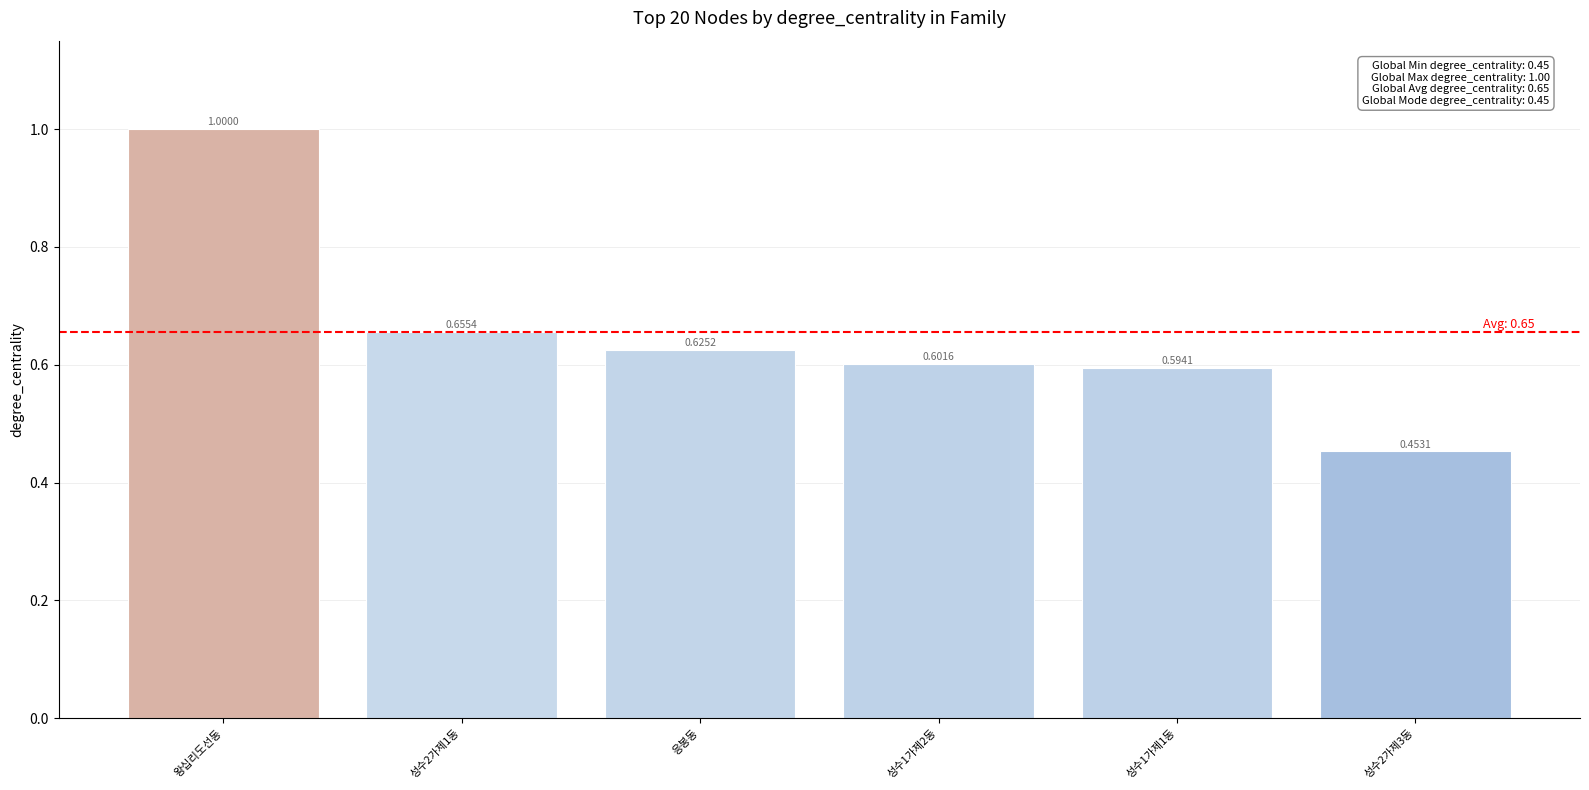

What is the change in value from 성수2가제1동 to 성수2가제3동?

-0.2